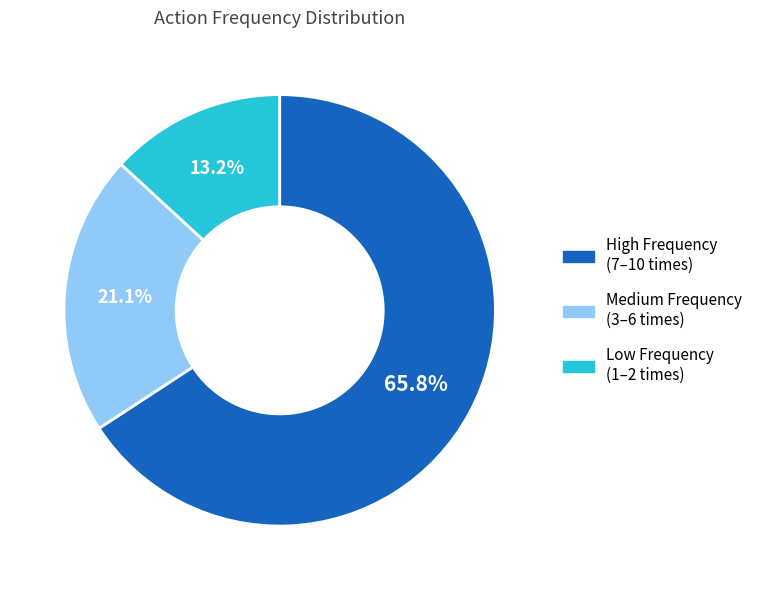

Is there any slice that represents more than half of the pie?

Yes